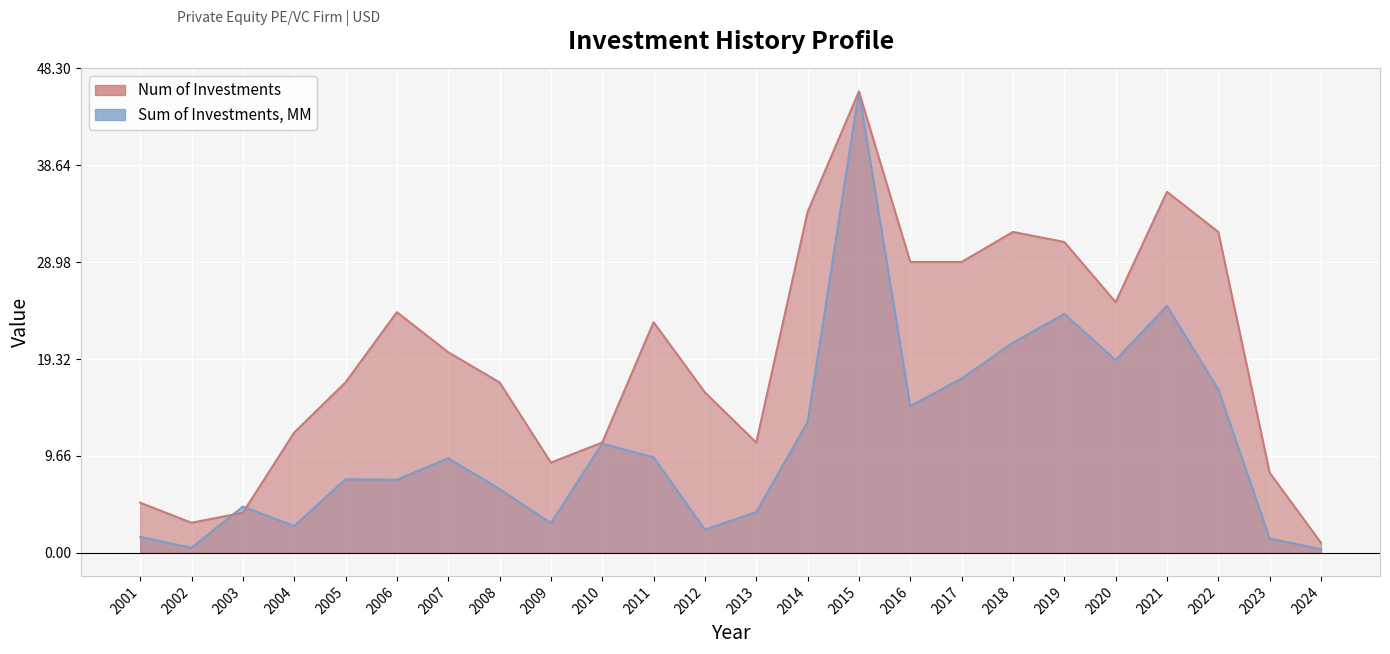

What is the difference between the highest and lowest values at 2017?

11.6